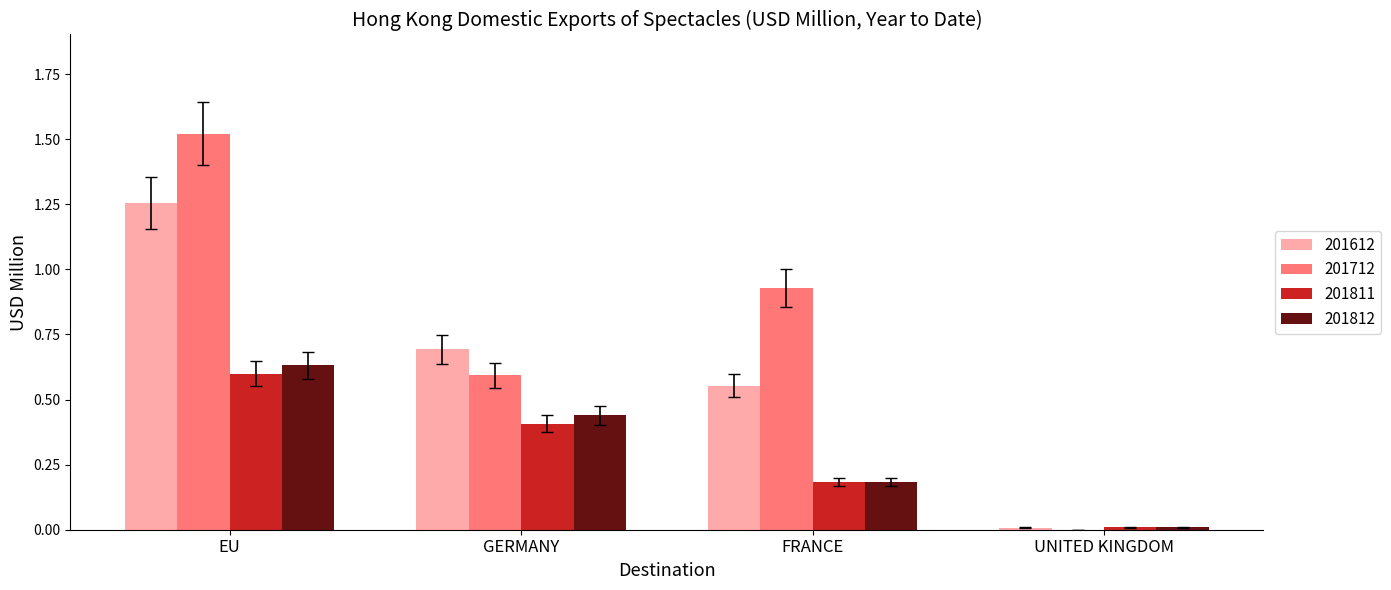

Which label corresponds to the largest value in the chart?

EU